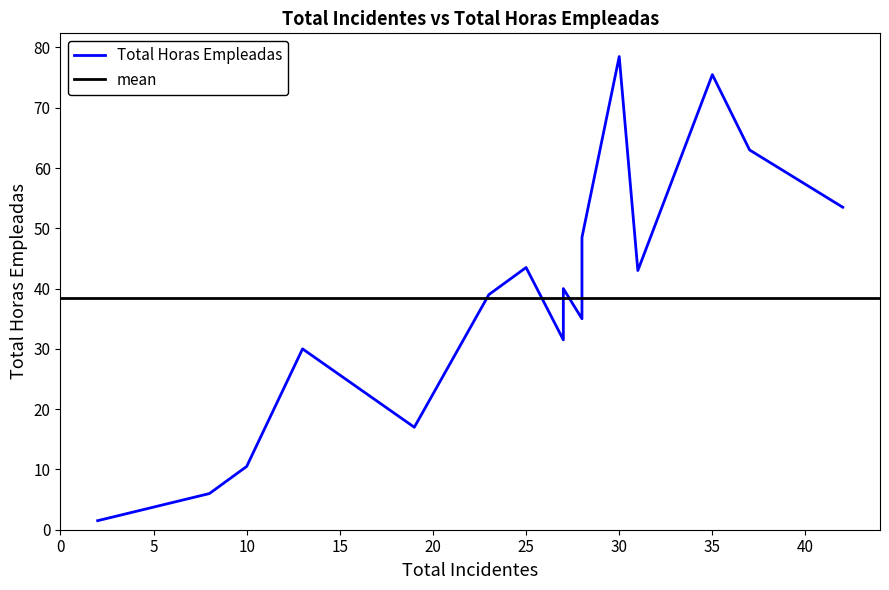

What is the total value across all series at C14?

110.5